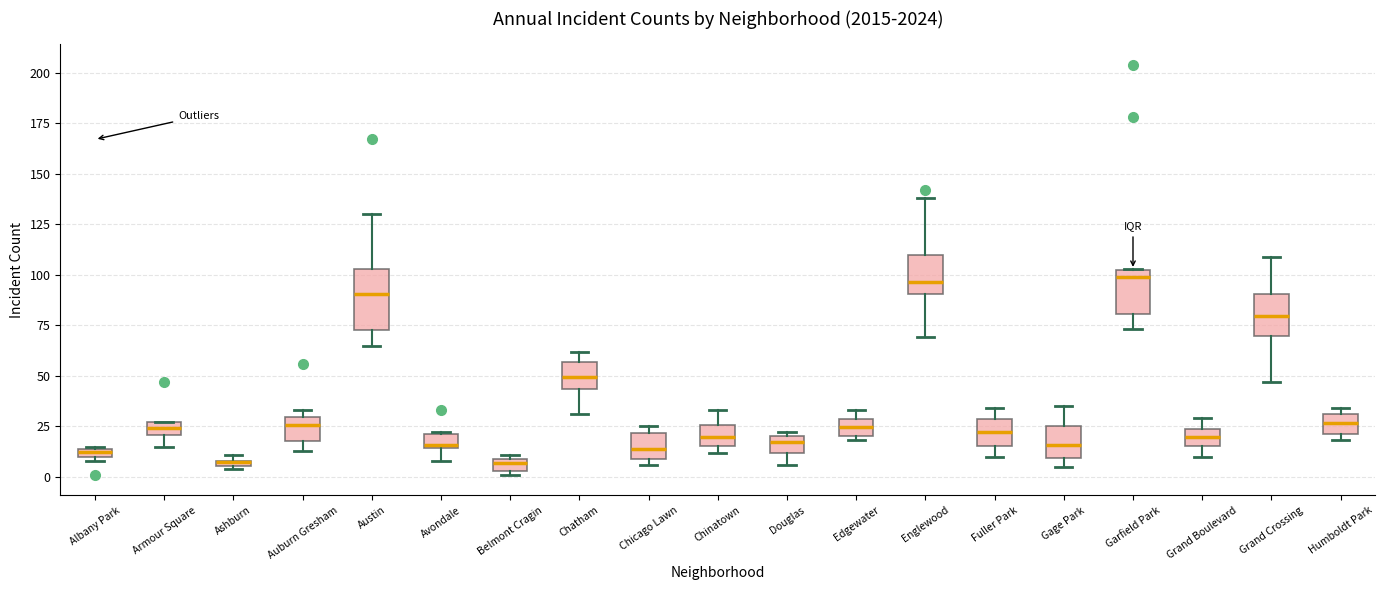

Where is the lower edge of the box for Grand Boulevard on the y-axis? The values are not printed on the chart, so give them approximately, as read against the axis.

15